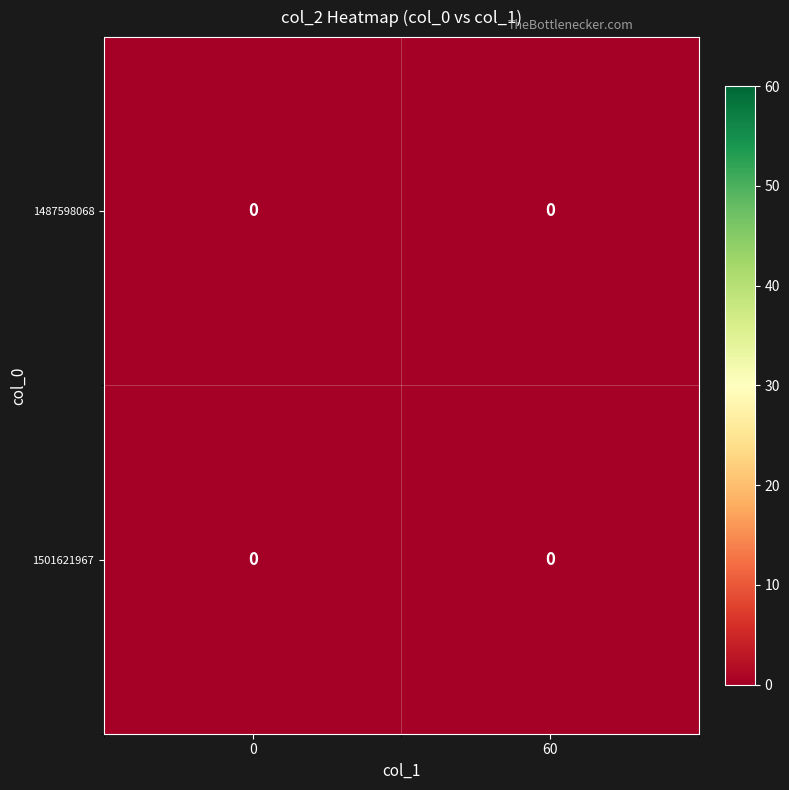

True or false: 1487598068 has a value of 0 at 1.

True